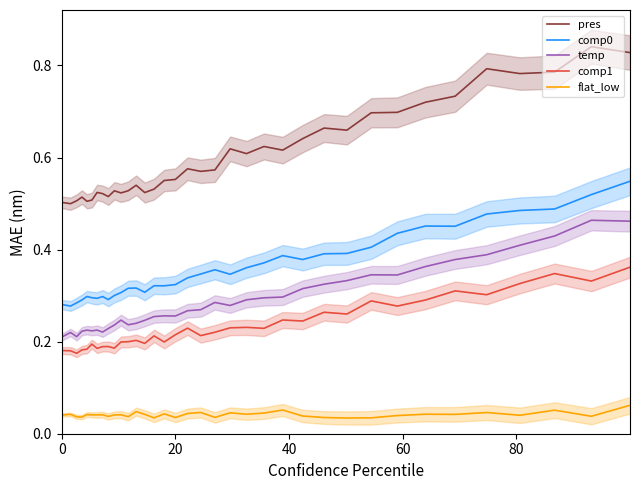

True or false: temp and comp0 intersect in this chart.

False